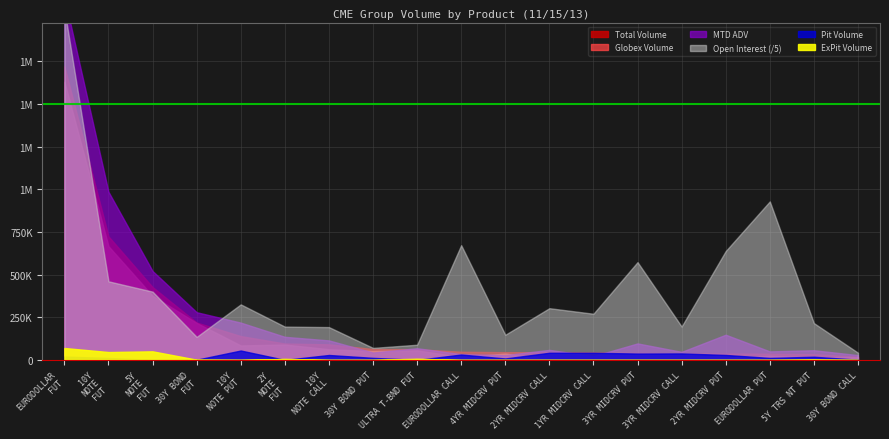

True or false: MTD ADV and Globex Volume intersect in this chart.

True